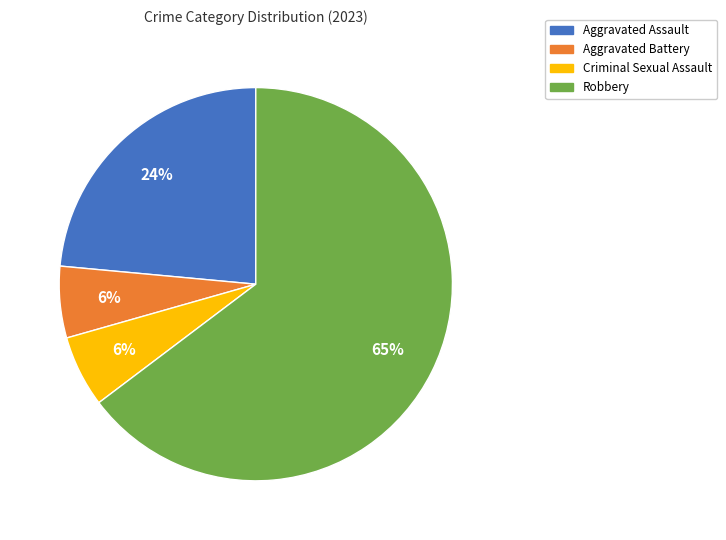

How many slices are in this pie chart?

4